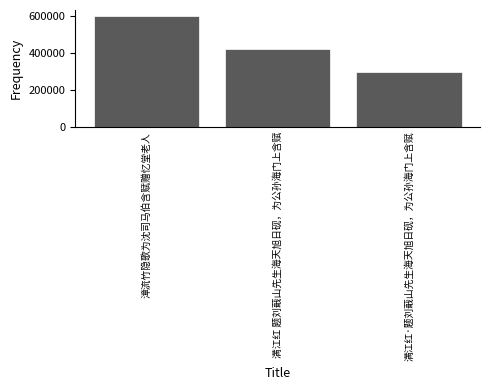

Reading left to right, what are all the values shown in this chart?

604241	420609	296491